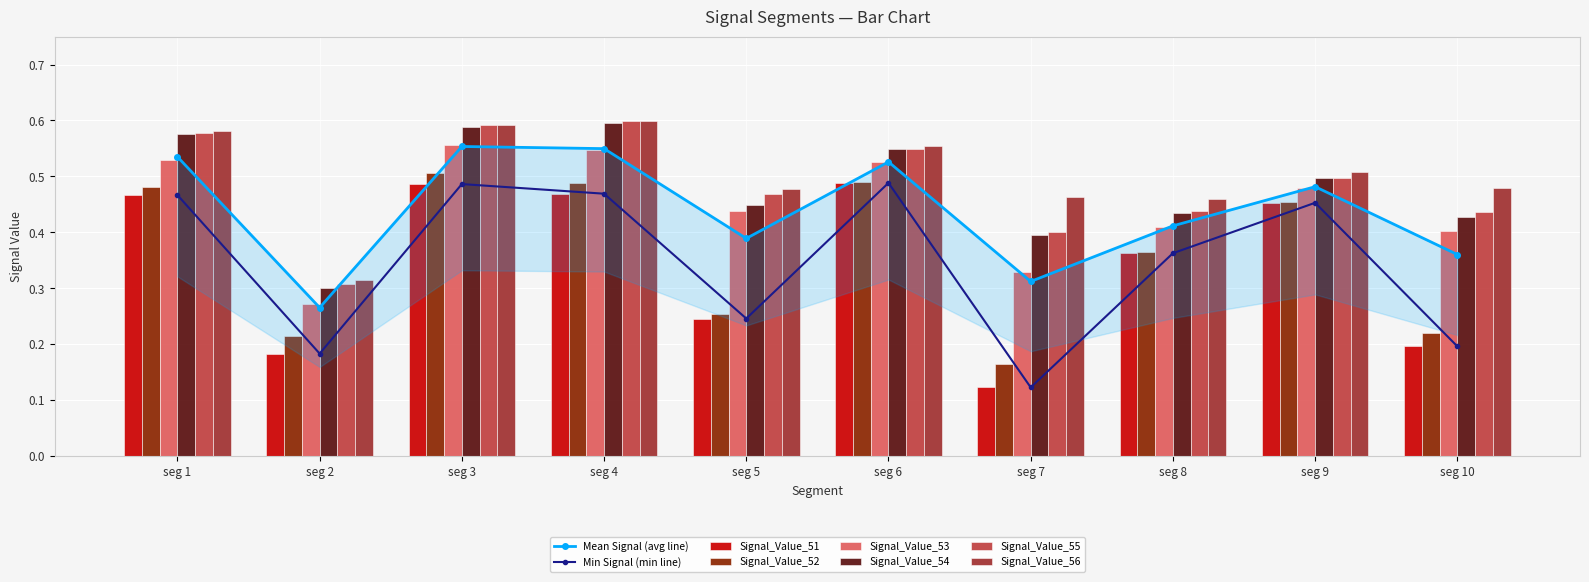

Which series has the widest spread of values?

Signal_Value_51